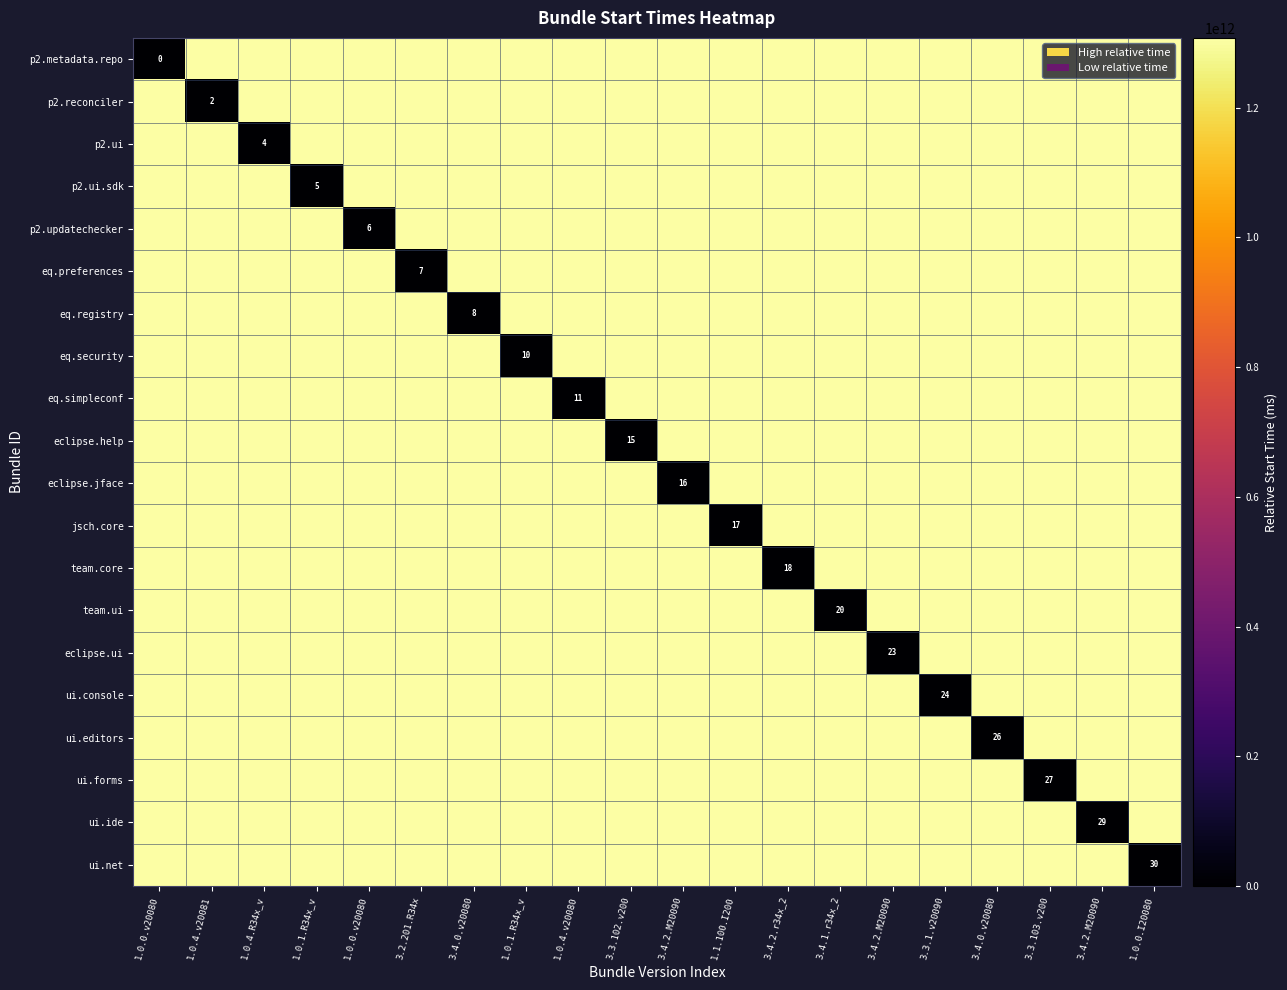

How many data points in eq.simpleconf are less than 1307528305252?

10